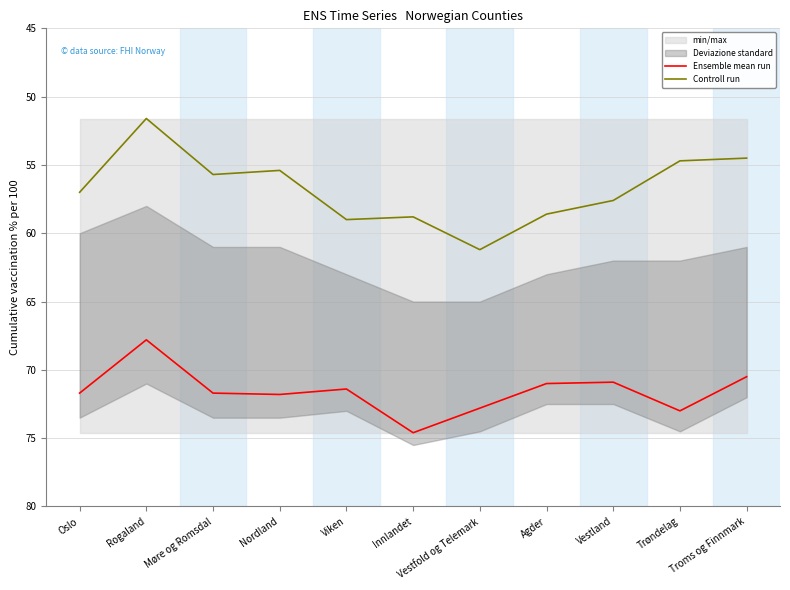

List the series in order of their peak value, highest first.

Ensemble mean run, Controll run